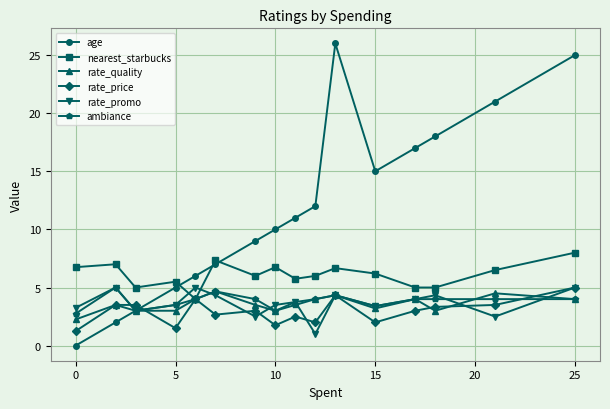

Which series has the largest range (max minus min)?

age